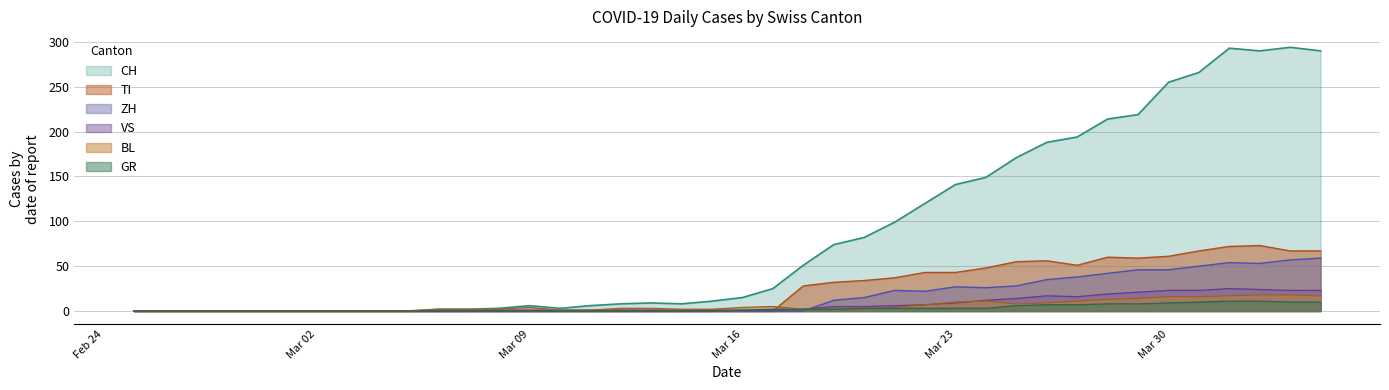

True or false: ZH has more than 1 interior local peaks.

True